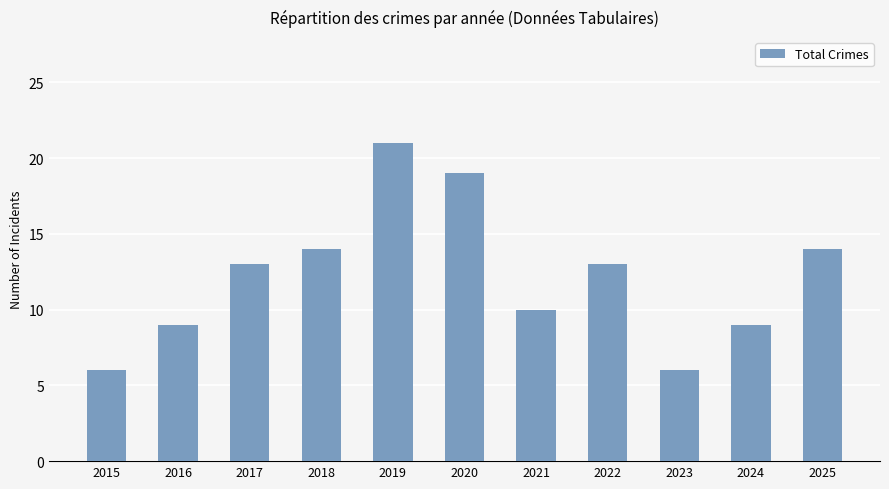

Is it true that the value at 2021 is 10?

True